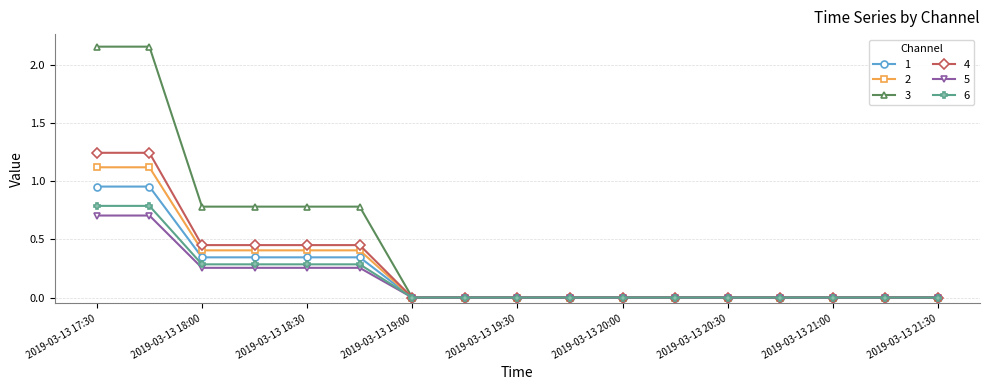

How many data points does each series have?

17